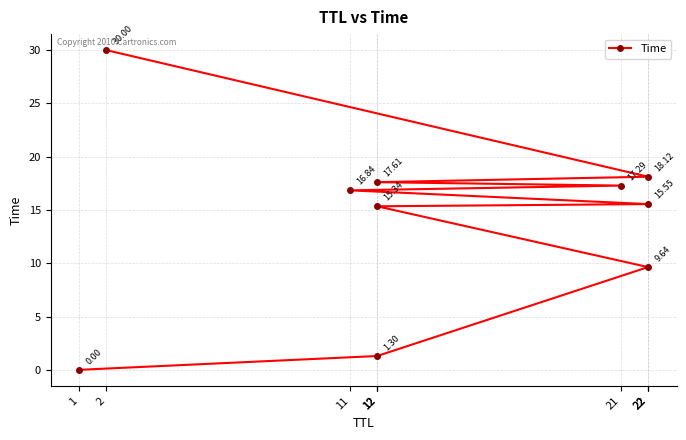

Does the chart have visible grid lines?

Yes